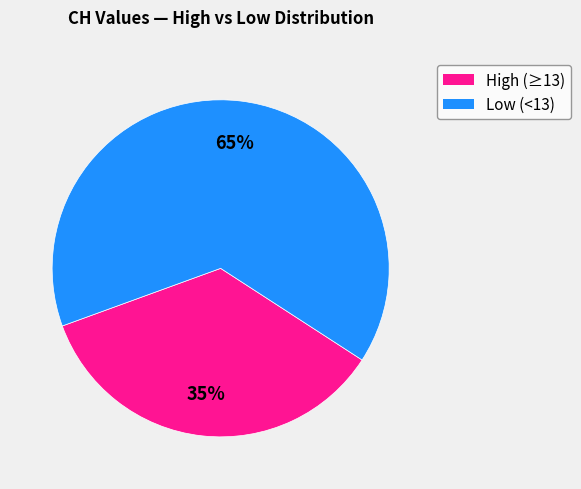

To the nearest percent, what is the average slice percentage?

50%